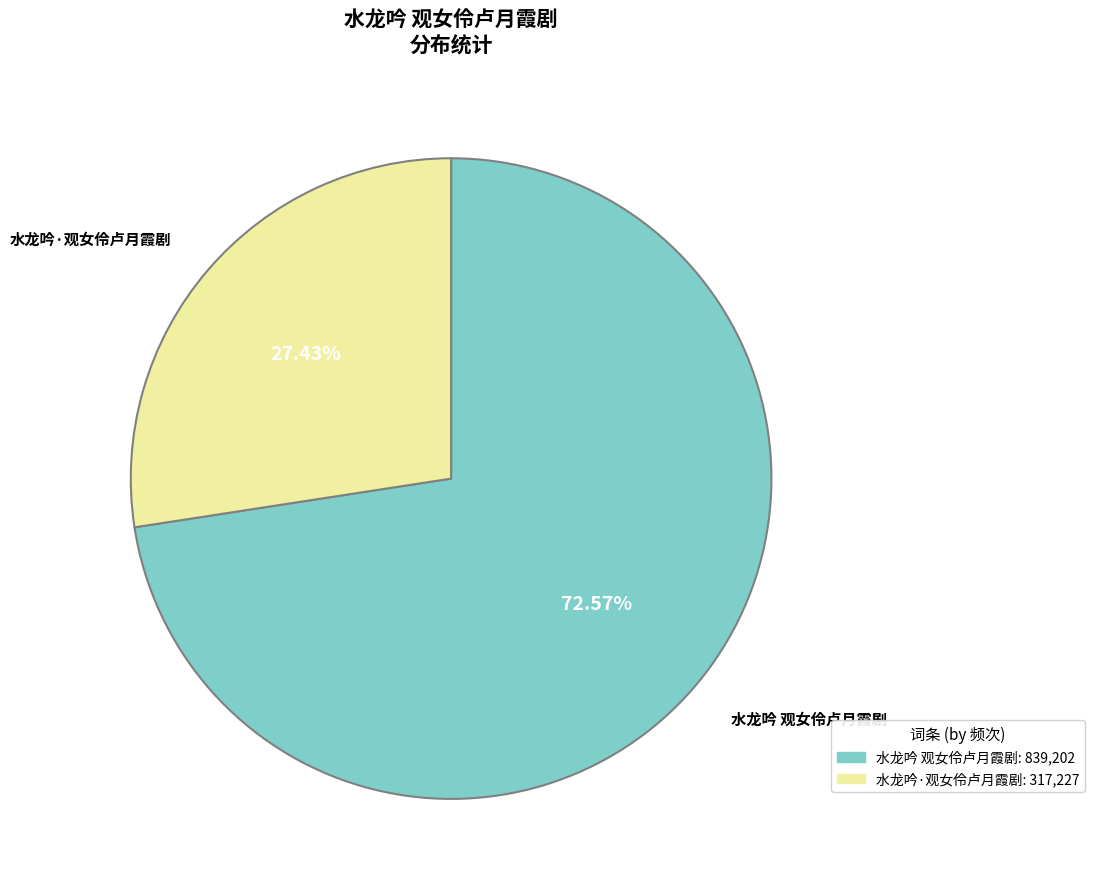

The 水龙吟·观女伶卢月霞剧 slice represents 41% of the pie. True or false?

False